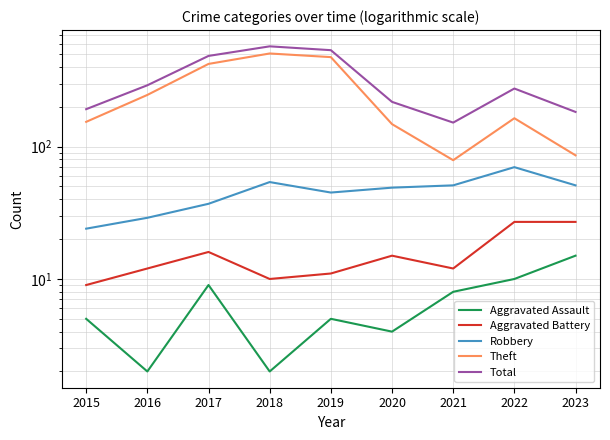

At 2016, list the series in order from smallest to largest.

Aggravated Assault, Aggravated Battery, Robbery, Theft, Total